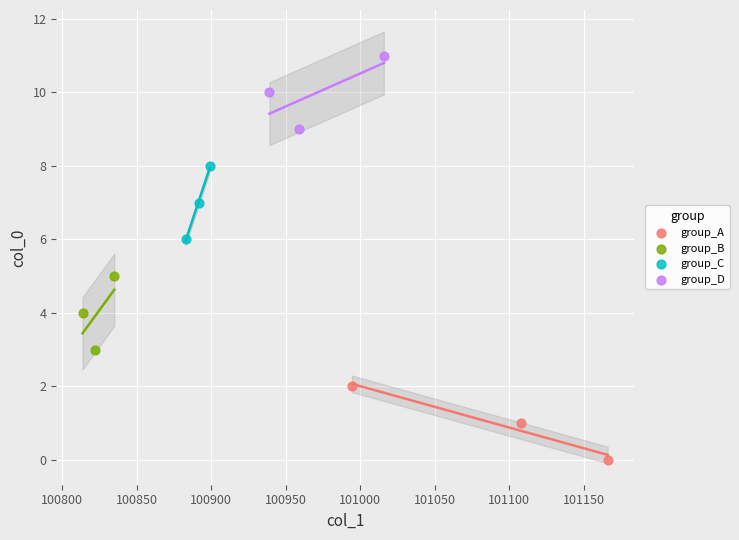

Which series reaches the minimum Y coordinate?

group_A